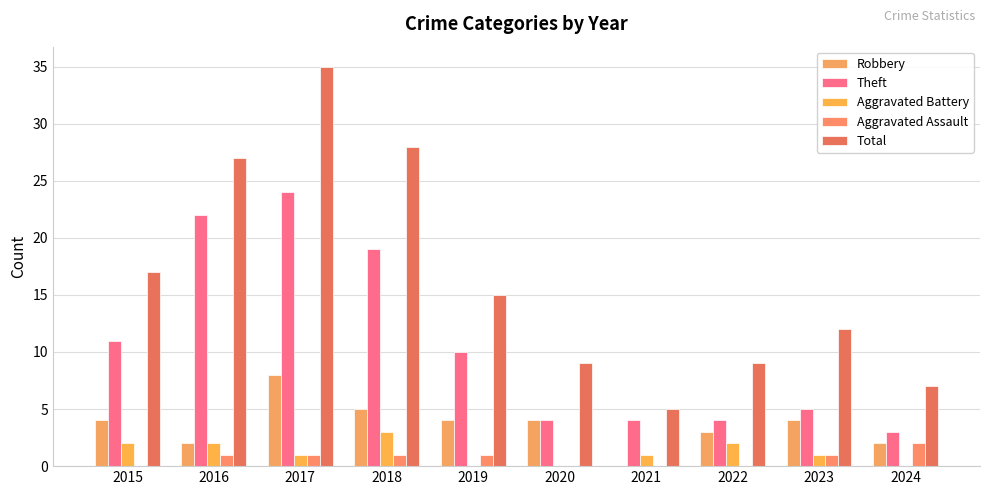

Where is Aggravated Battery nearest to the value 1?

2017